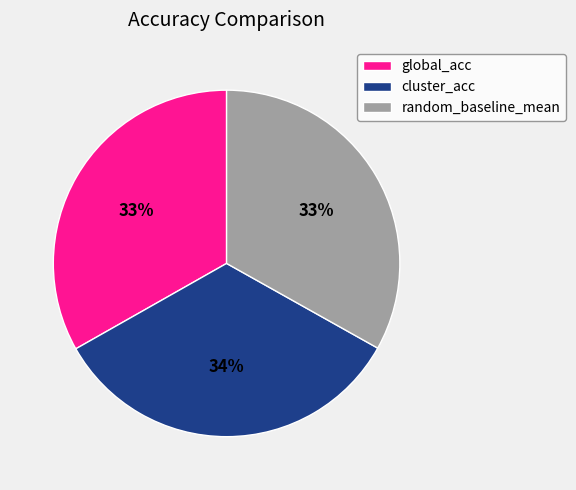

Is it true that global_acc is 33% of the pie?

True